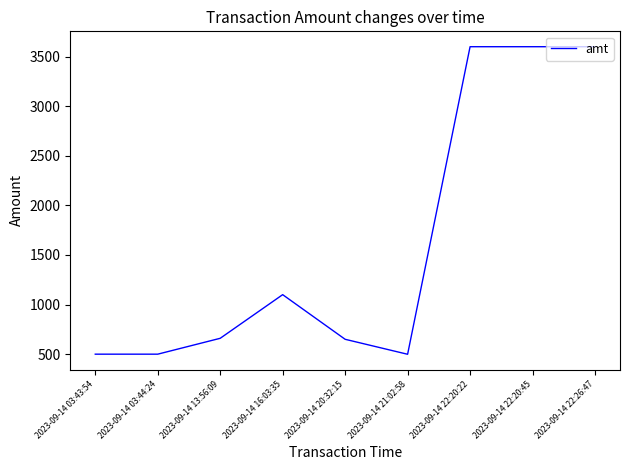

What is the change in value from 2023-09-14 03:44:24 to 2023-09-14 16:03:35?

+600